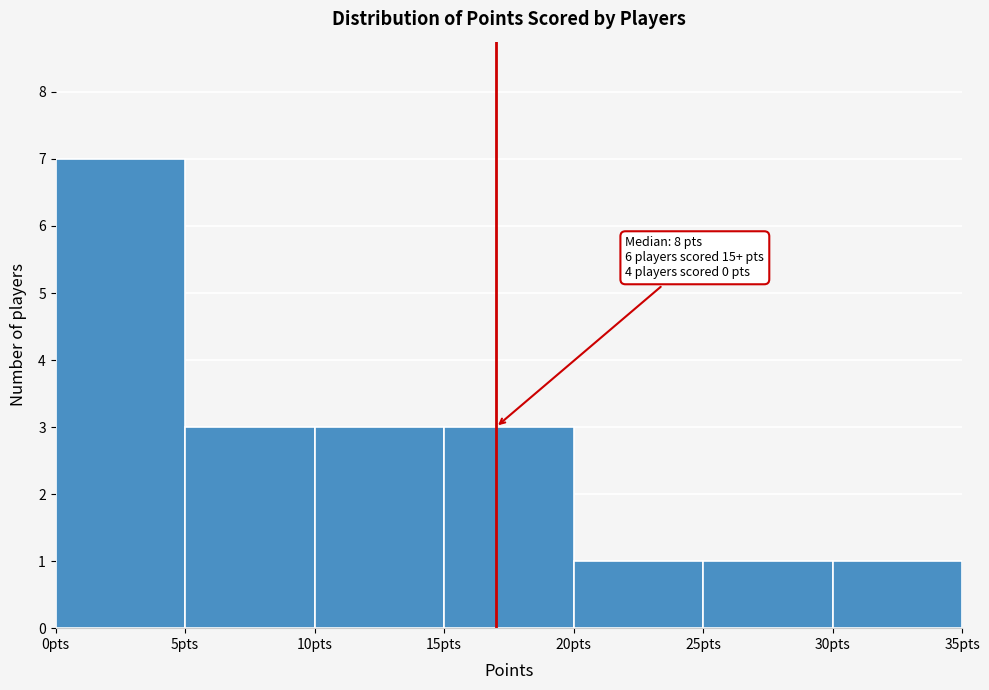

Which range on the x-axis has the tallest bar?

0 to 5